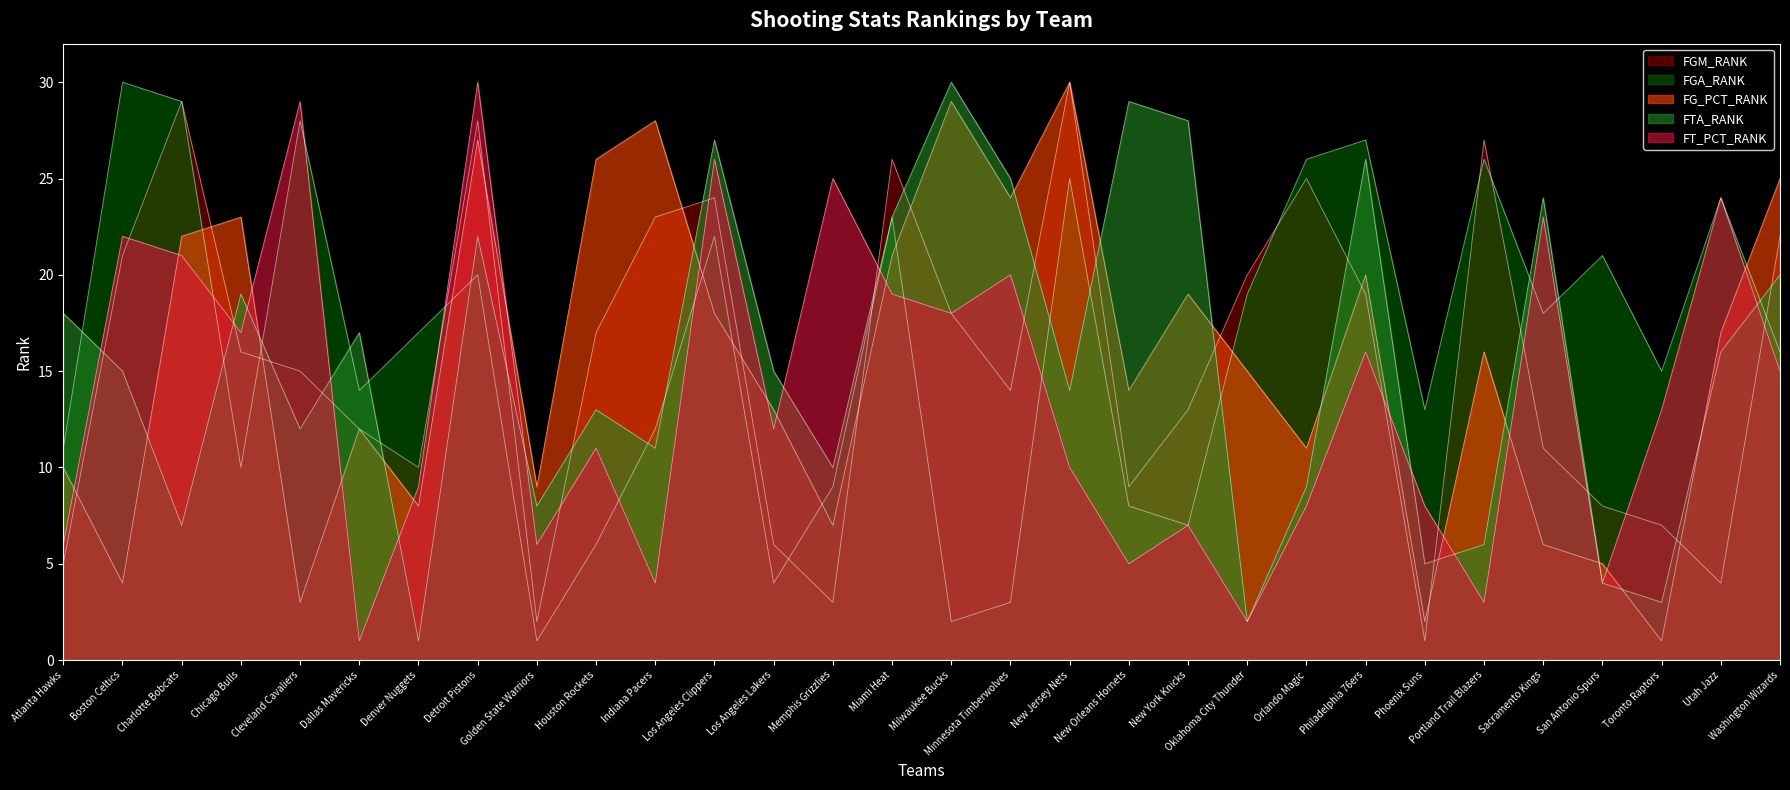

At which category is the sum across all series the highest?

Detroit Pistons